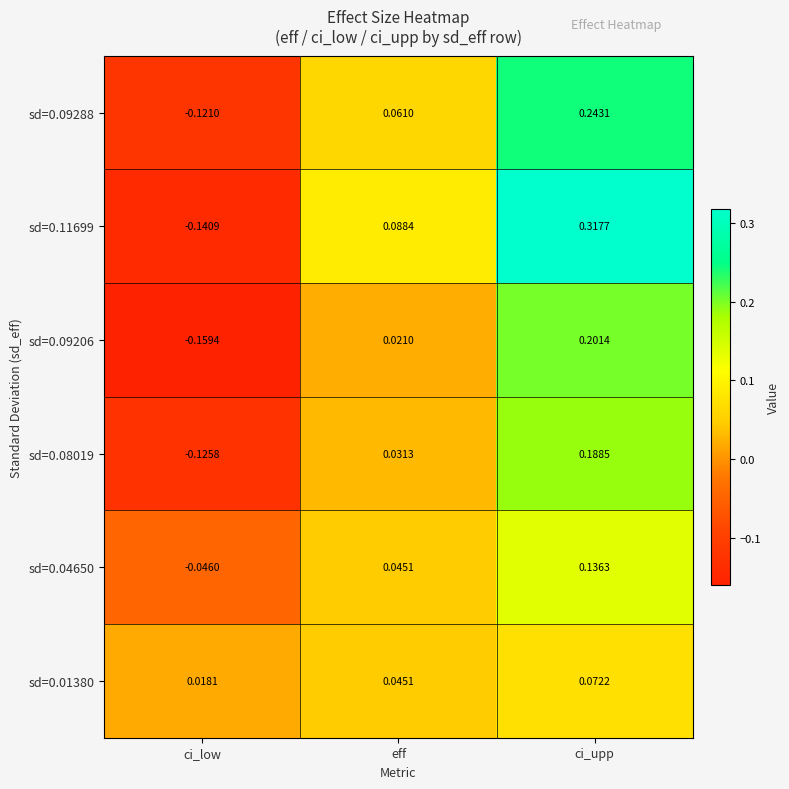

Rank the categories by sd=0.01380 value from lowest to highest.

ci_low, eff, ci_upp